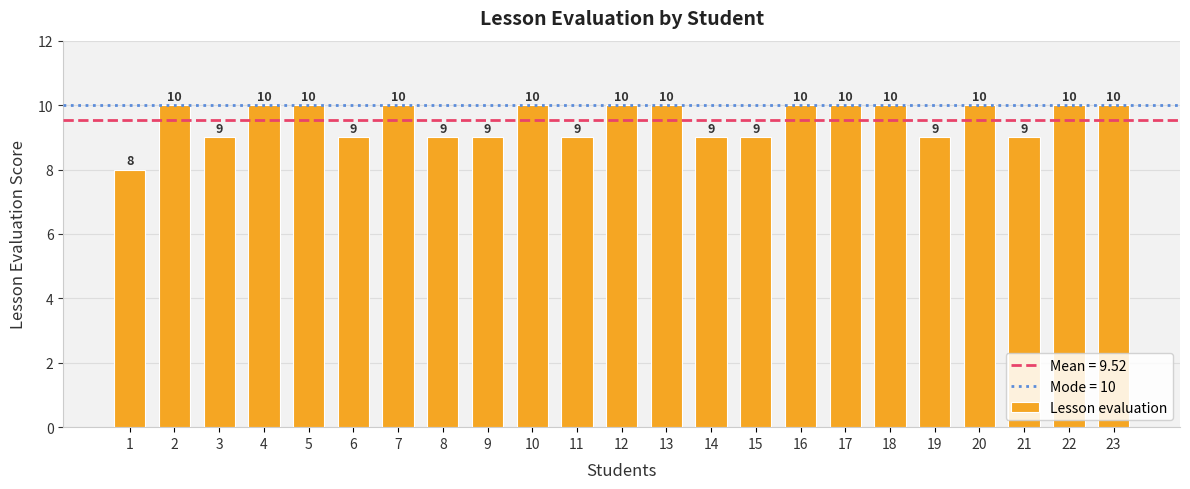

Which label corresponds to the smallest value in the chart?

1